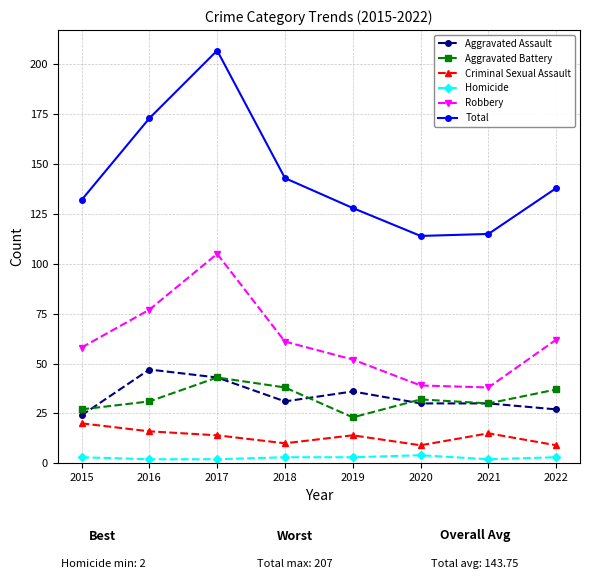

Which category has the highest value across all series?

2017